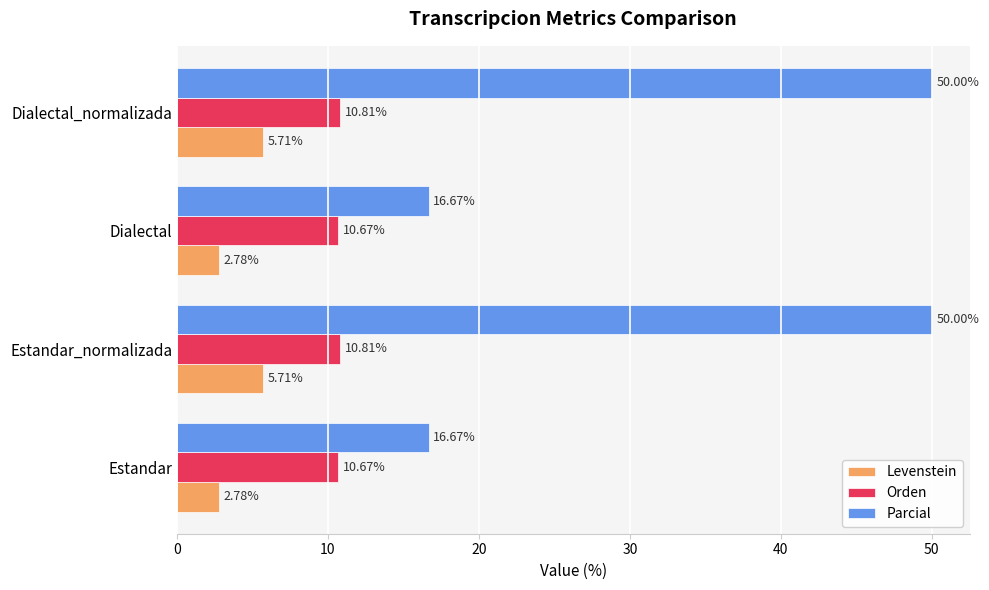

At Estandar_normalizada, list the series in order from largest to smallest.

Parcial, Orden, Levenstein